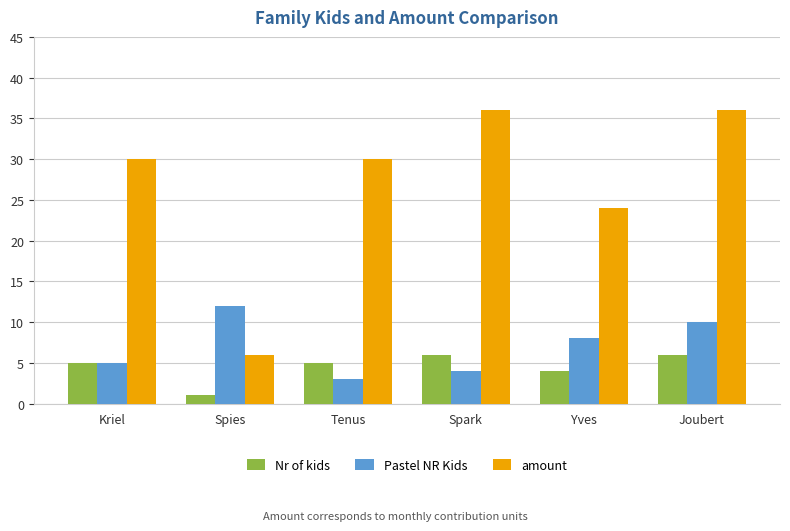

What position from the right is Kriel?

6